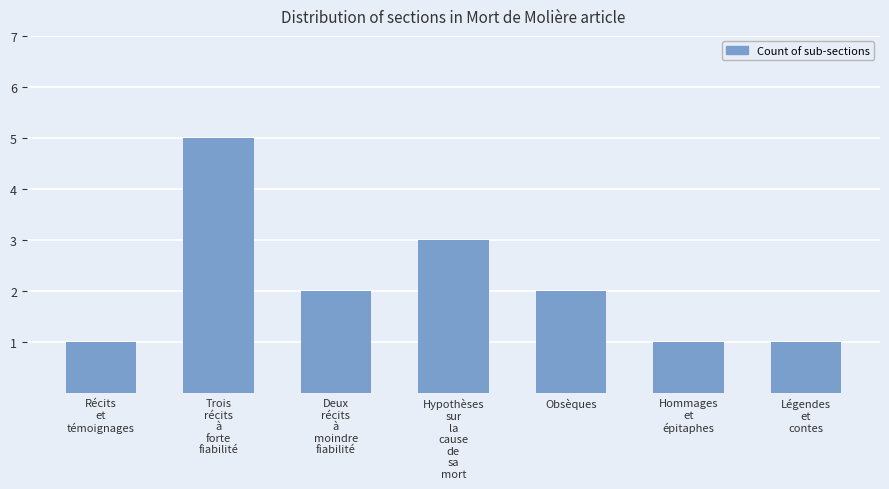

Count the number of categories in the chart.

7